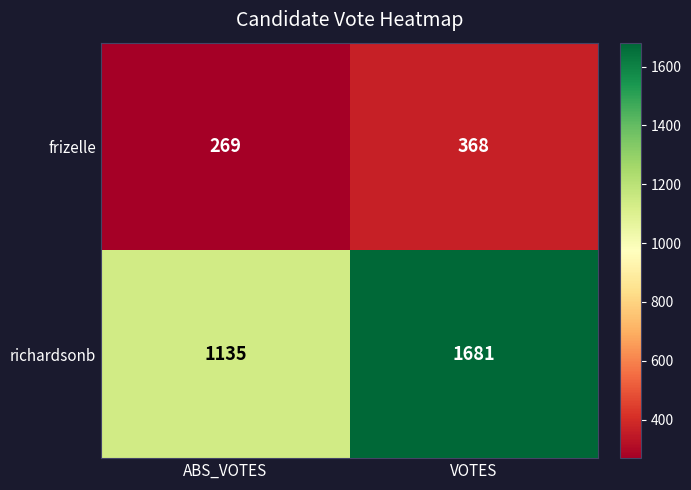

What is the sum of all richardsonb values?

2816